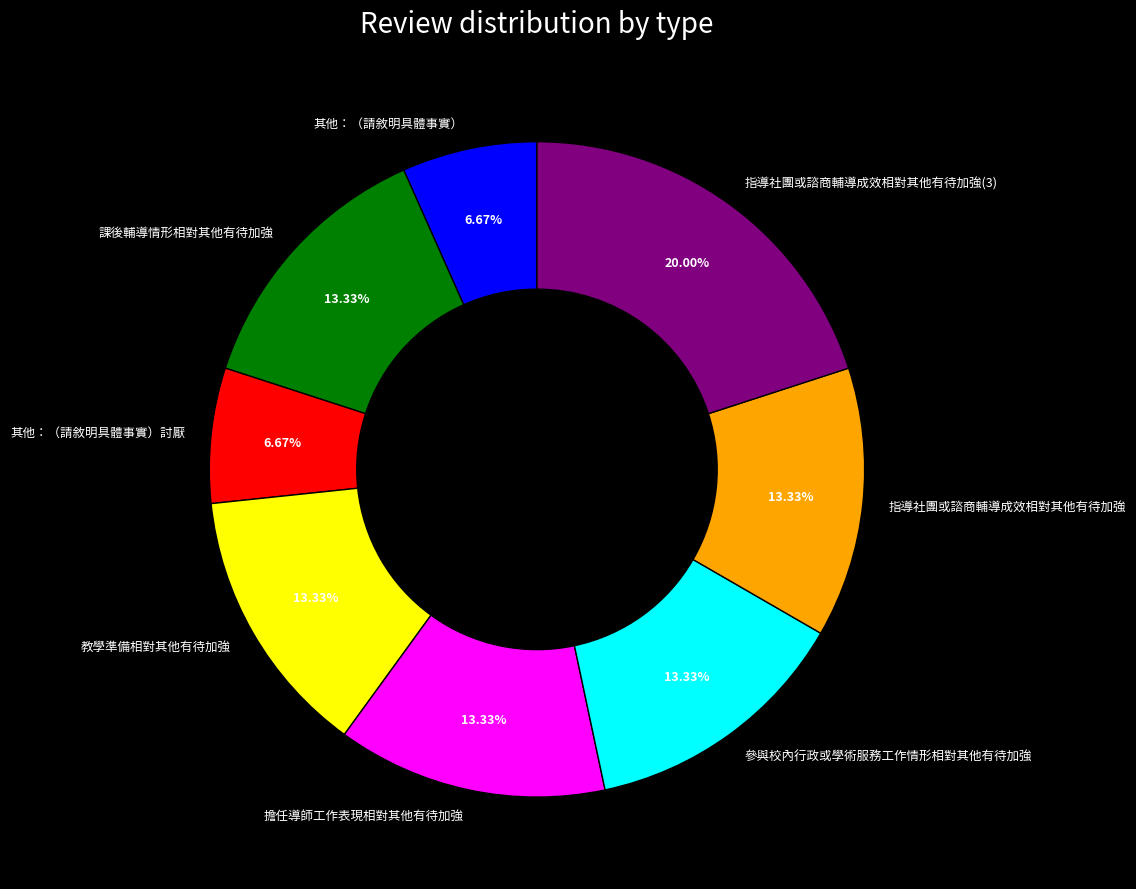

What is the ratio of the value at 指導社團或諮商輔導成效相對其他有待加強(3) to the value at 擔任導師工作表現相對其他有待加強?

1.5